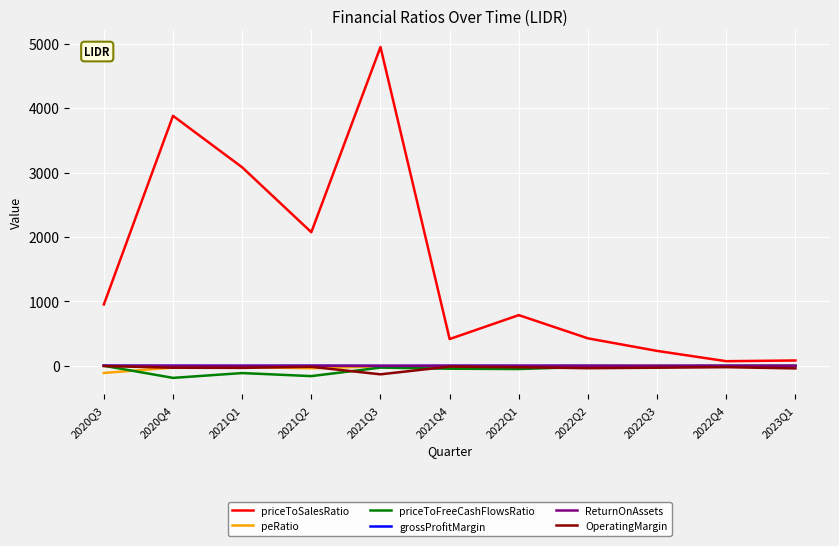

Which category has the highest value across all series?

2021Q3